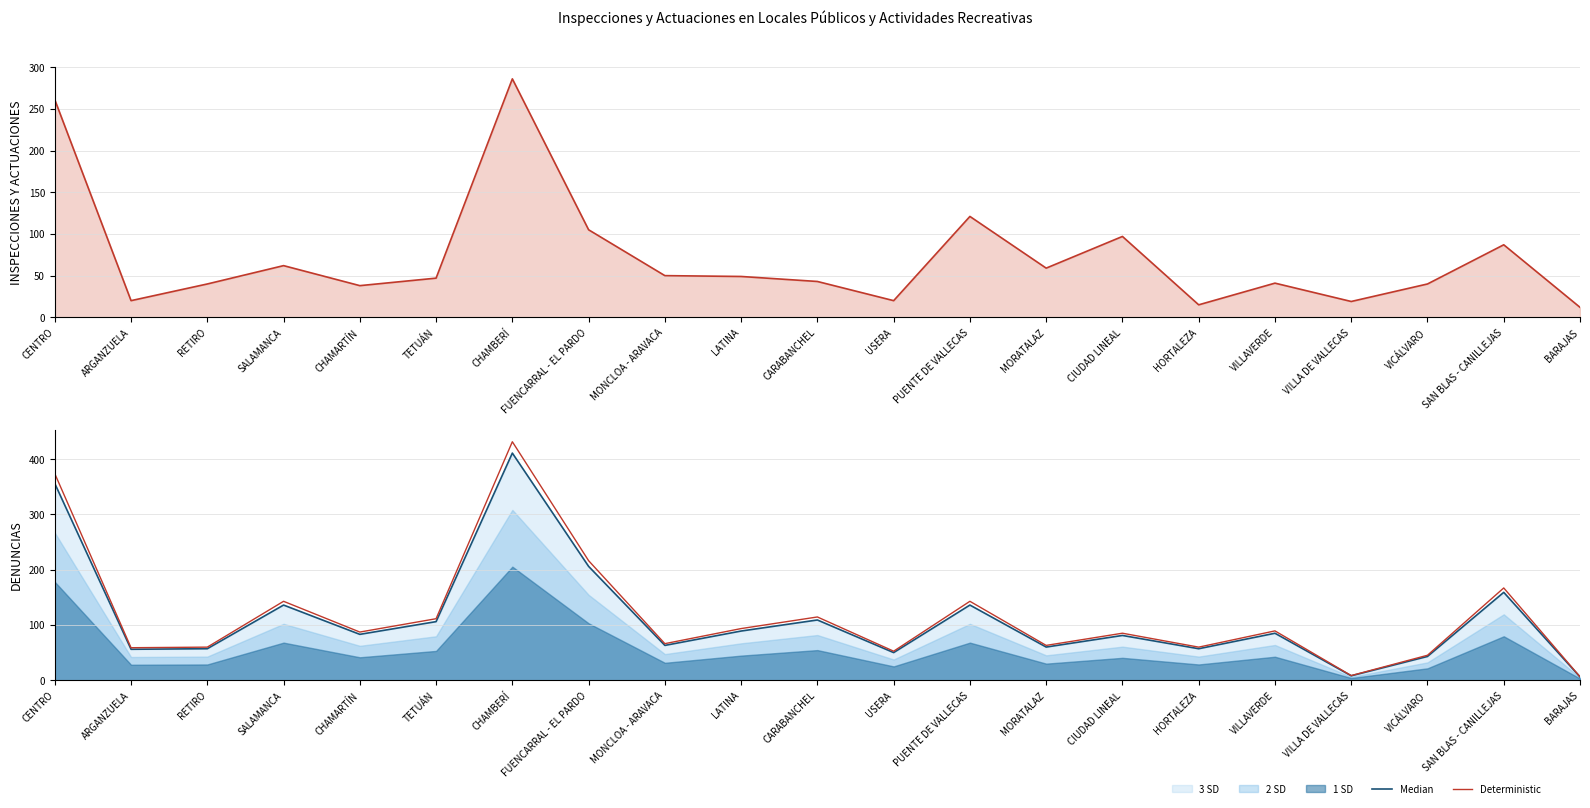

What is the difference between the highest and lowest values at TETUÁN?

64.3